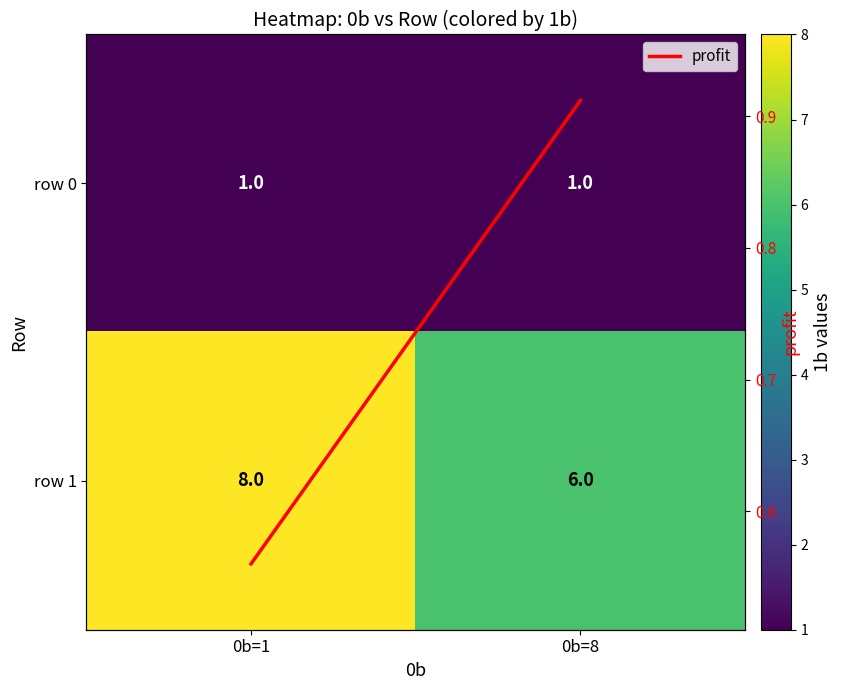

Which series has the largest range (max minus min)?

row 1